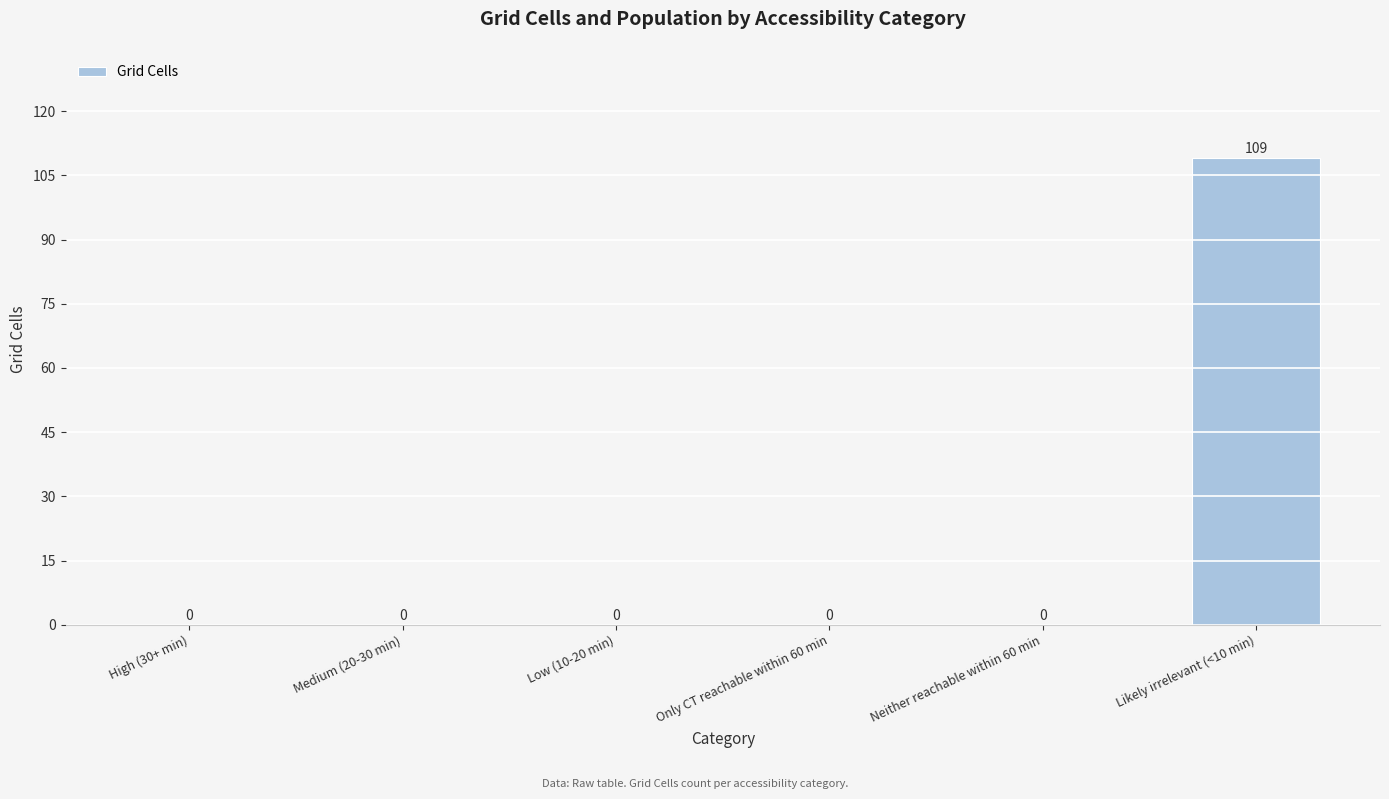

Is it true that the value at Low (10-20 min) is -35?

False